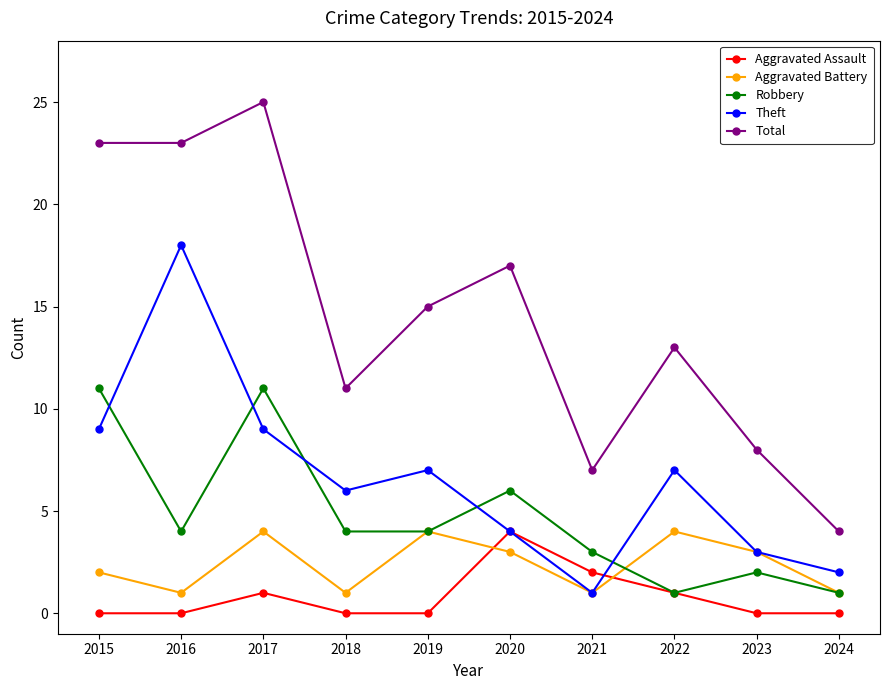

How many interior local valleys does the Aggravated Battery series have?

3